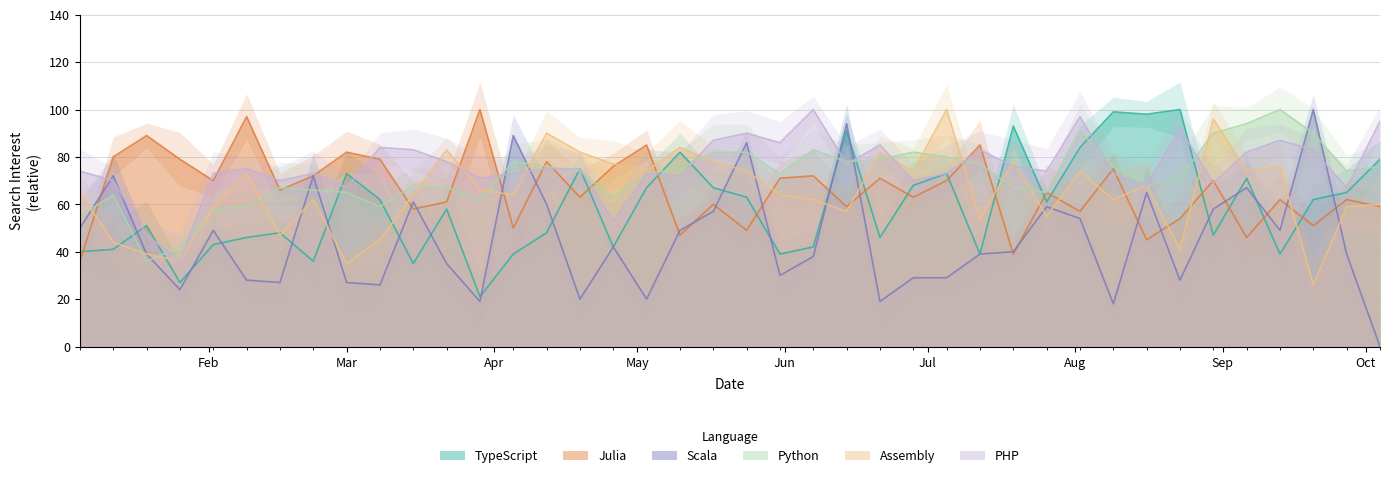

How many times do Python and PHP cross each other?

13